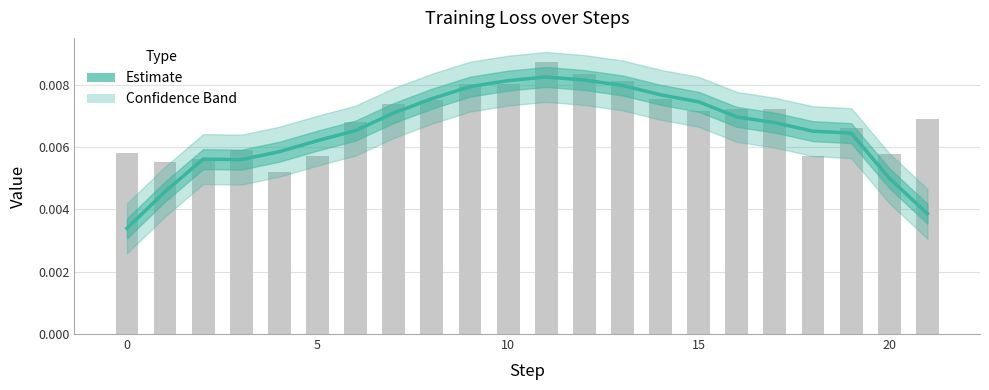

Which has a higher value, 20 or 10?

10